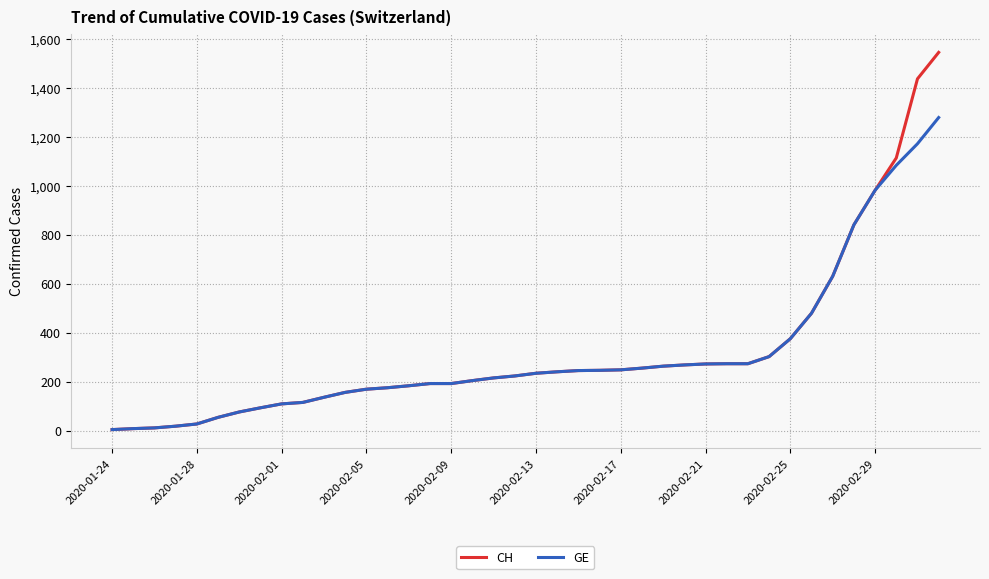

What is the highest value of the CH series?

1544